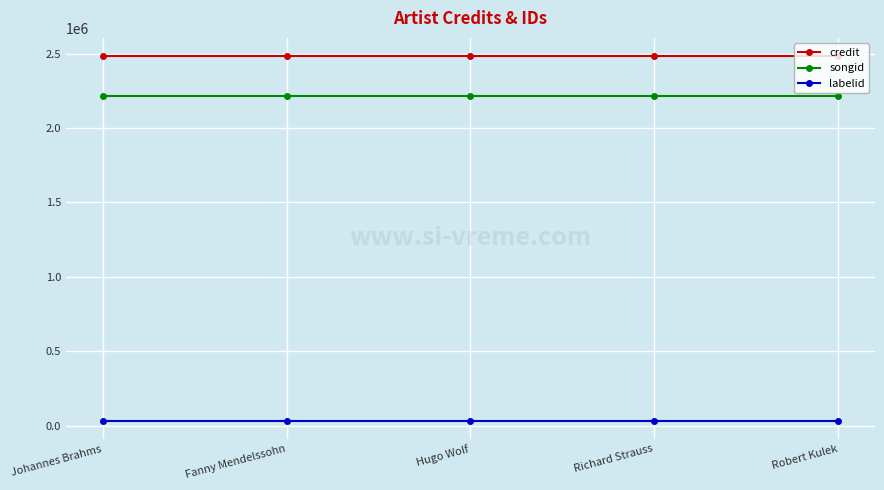

Which series has the largest total across all categories?

credit